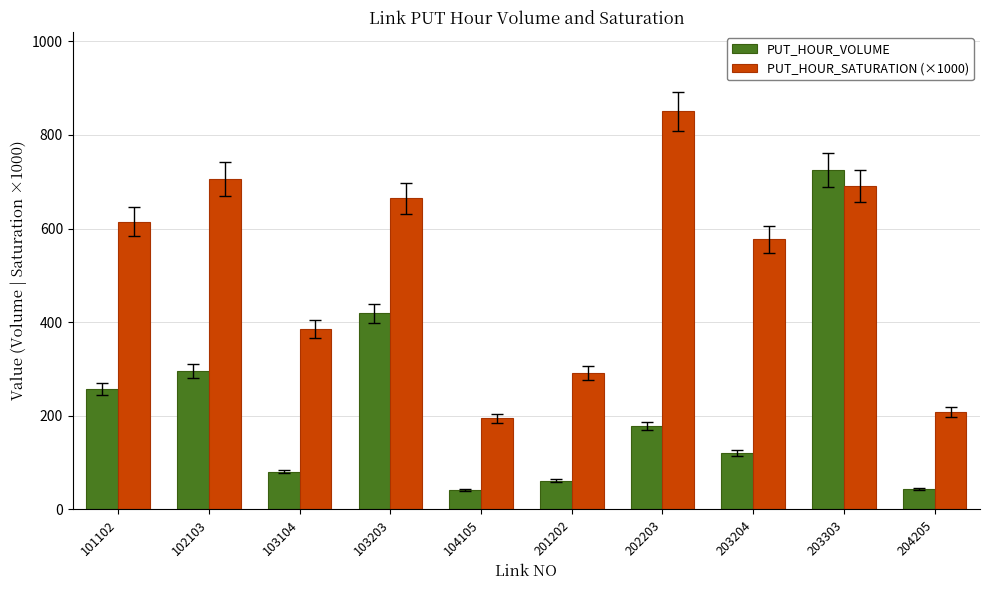

Read the PUT_HOUR_VOLUME value at 103203.

418.6